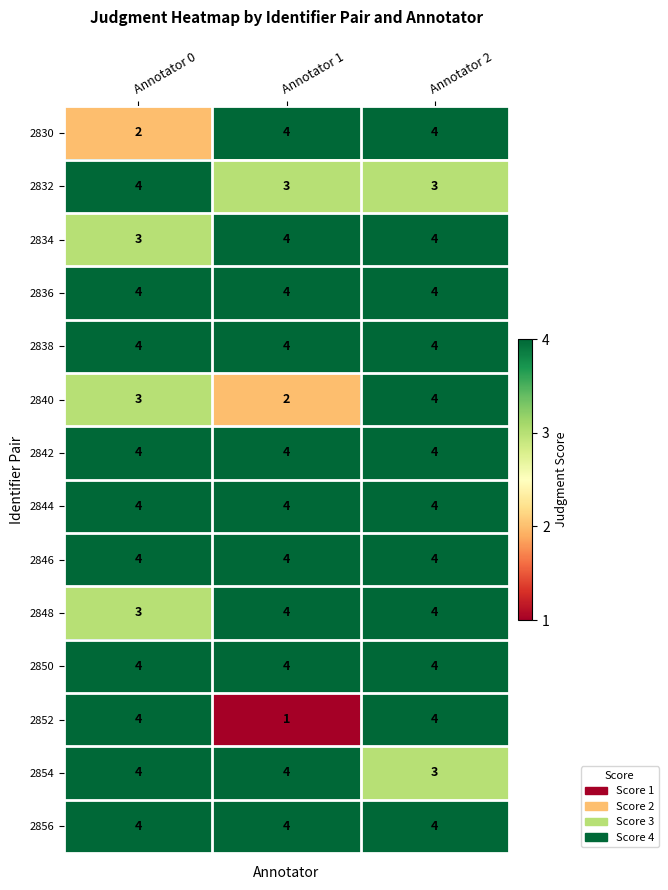

Is it true that 2840 equals 2 at Annotator 1?

True